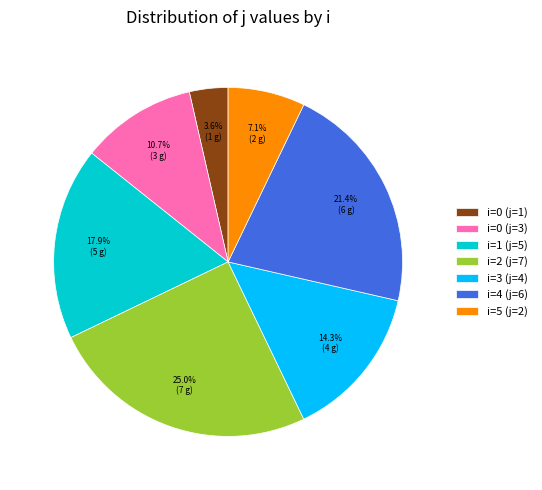

Rank the categories by value from lowest to highest.

i=0 (j=1), i=5 (j=2), i=0 (j=3), i=3 (j=4), i=1 (j=5), i=4 (j=6), i=2 (j=7)